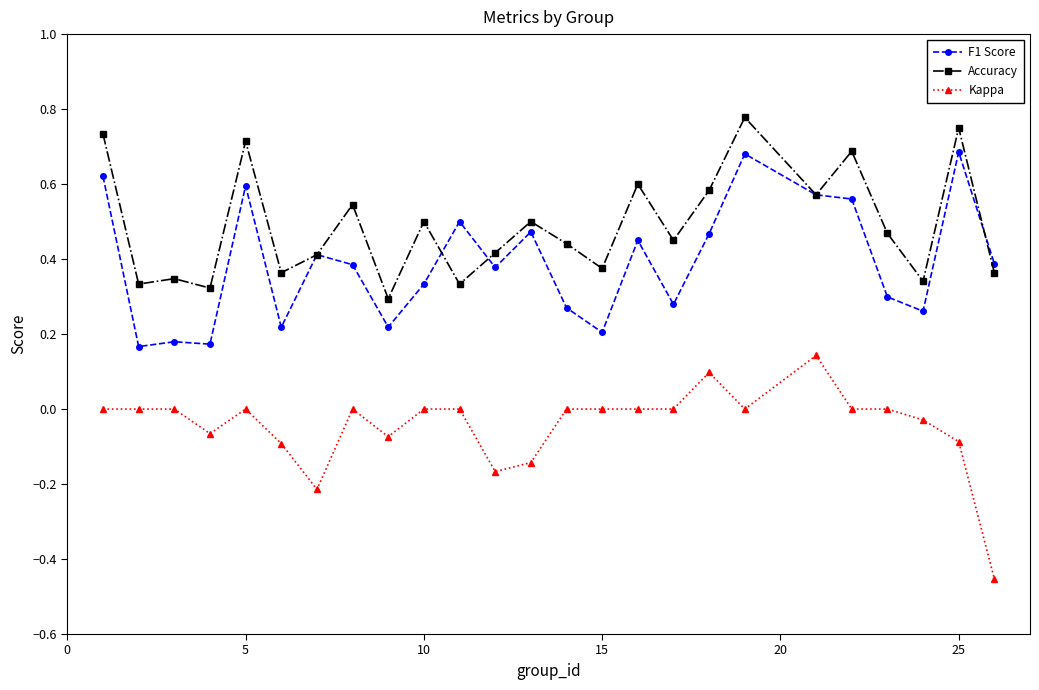

Which series has the largest total across all categories?

Accuracy